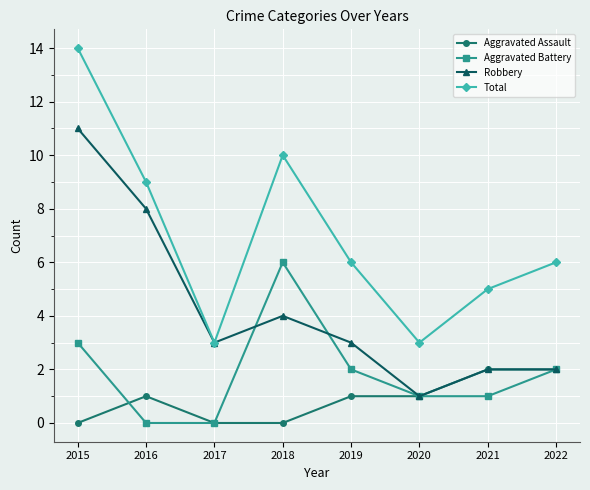

Reading left to right, list all the values displayed in this chart.

Aggravated Assault: 2015=0	2016=1	2017=0	2018=0	2019=1	2020=1	2021=2	2022=2
Aggravated Battery: 2015=3	2016=0	2017=0	2018=6	2019=2	2020=1	2021=1	2022=2
Robbery: 2015=11	2016=8	2017=3	2018=4	2019=3	2020=1	2021=2	2022=2
Total: 2015=14	2016=9	2017=3	2018=10	2019=6	2020=3	2021=5	2022=6